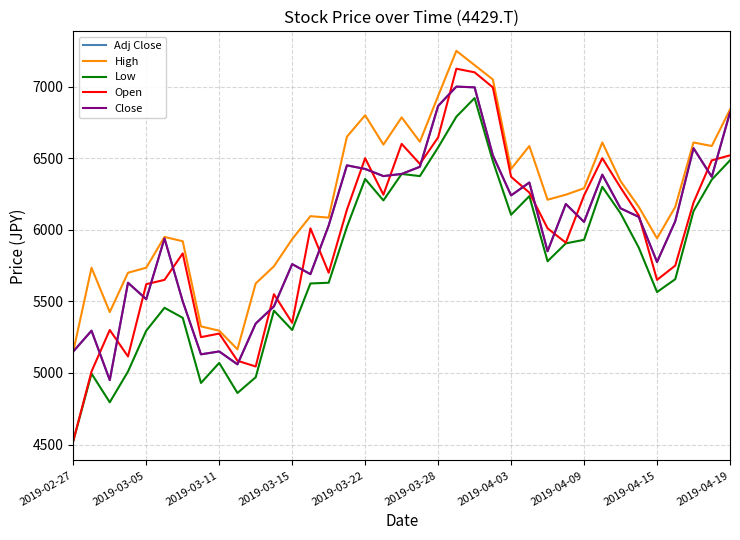

Which series ends up on top after the final intersection of Adj Close and Open?

Adj Close